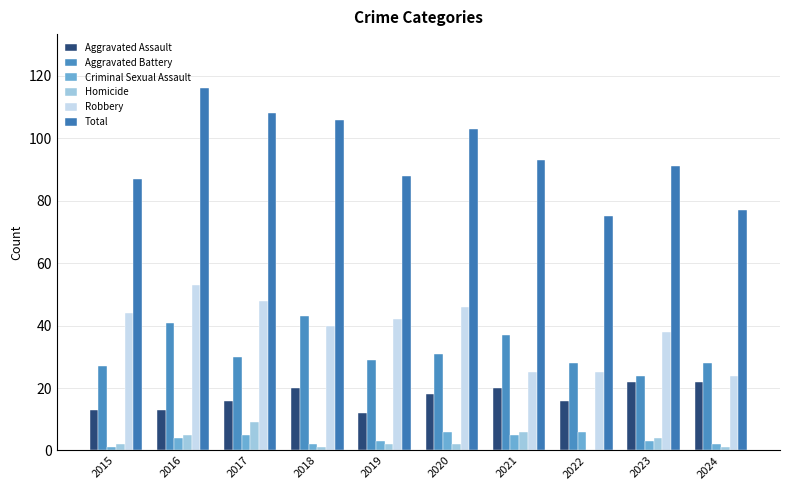

Between 2017 and 2016, which is larger?

2017